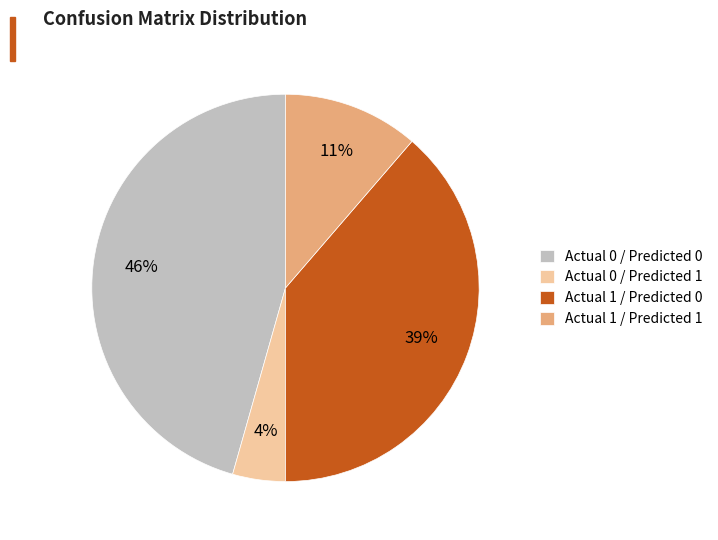

How many slices are in this pie chart?

4